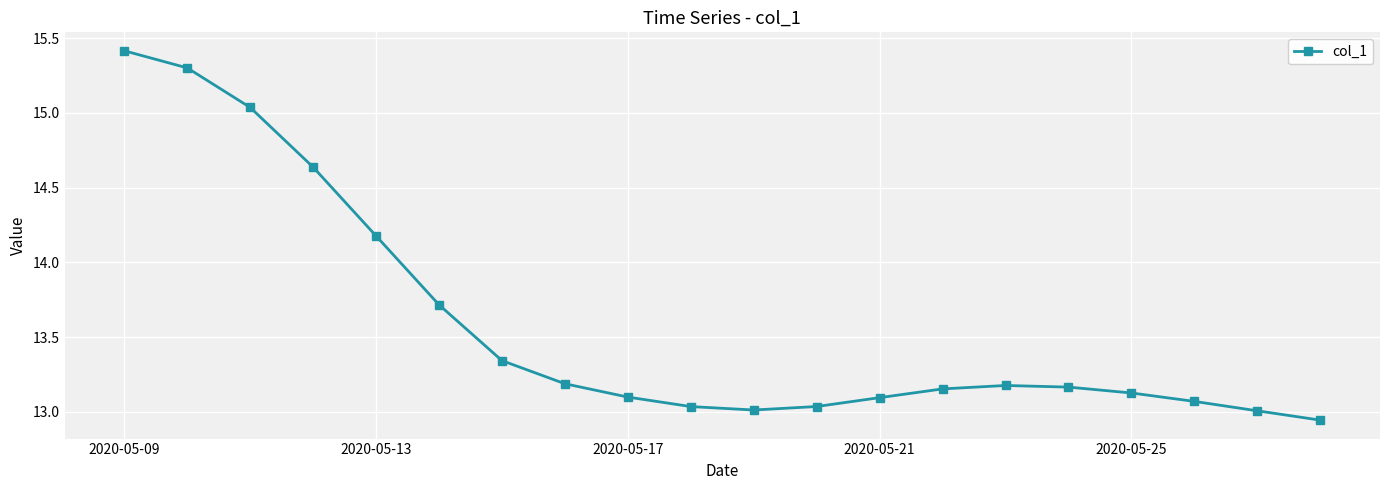

What is the average value?

13.6